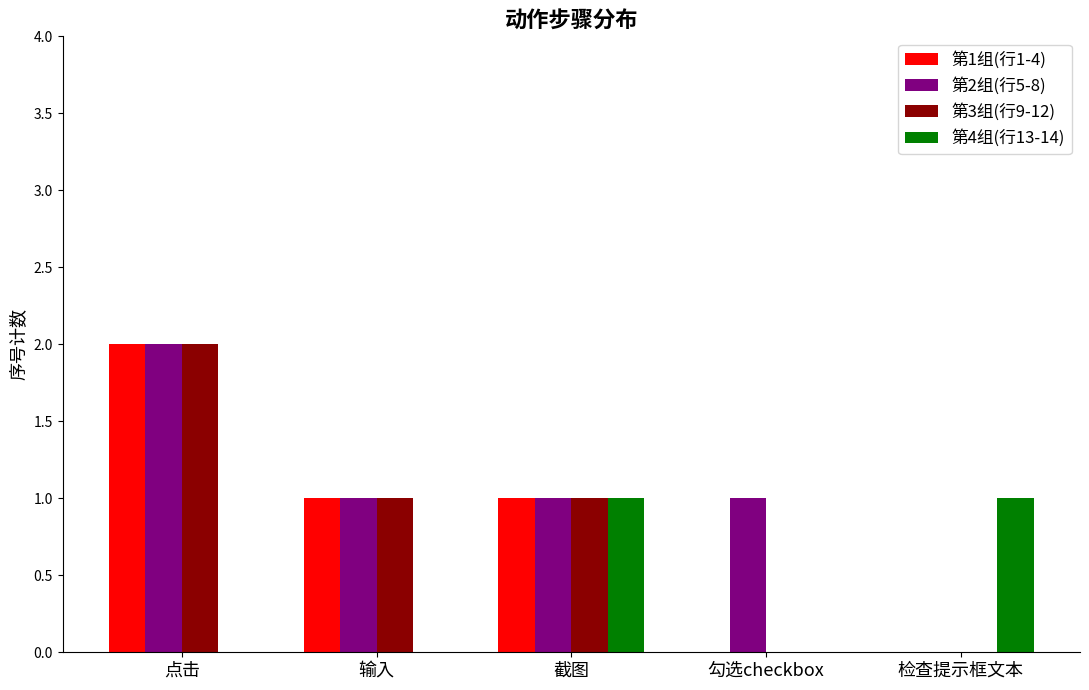

The value of 第1组(行1-4) at 截图 is 1. True or false?

True